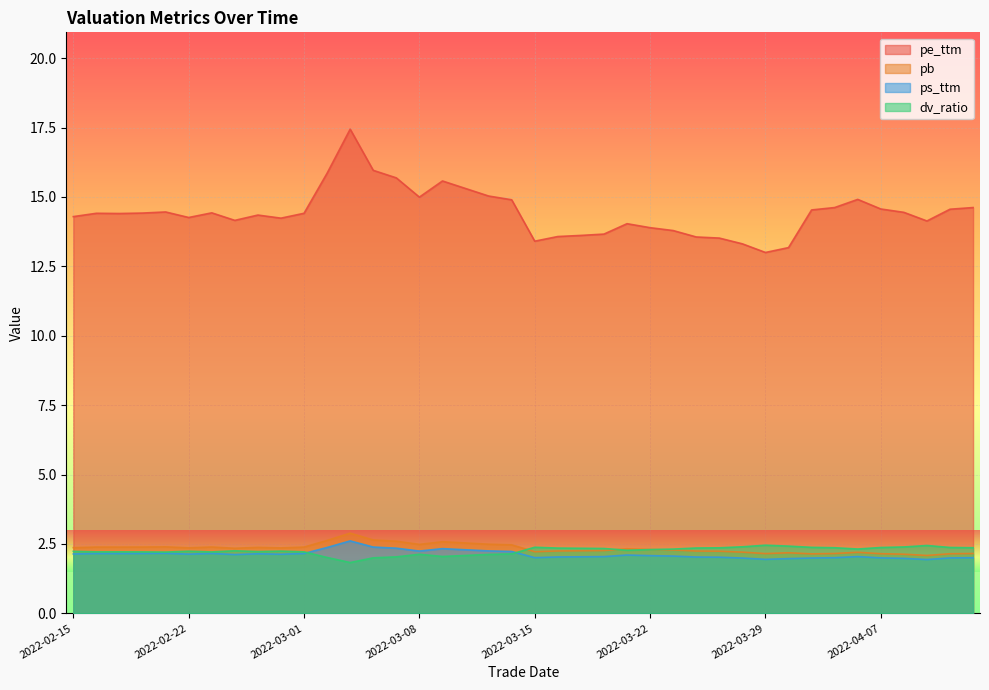

What is the maximum value for pe_ttm?

17.4